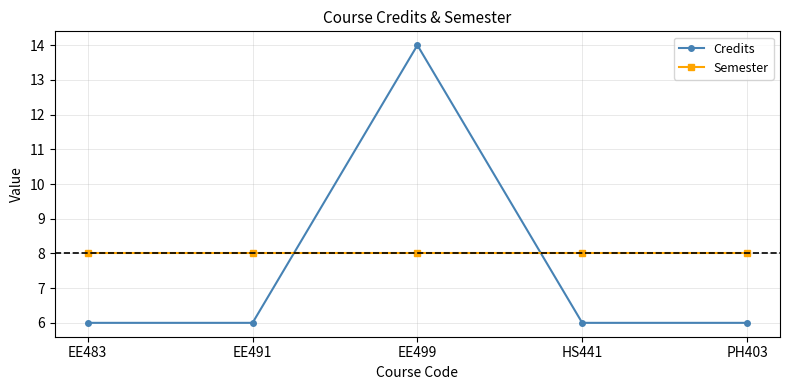

What is the lowest value of the Semester series?

8